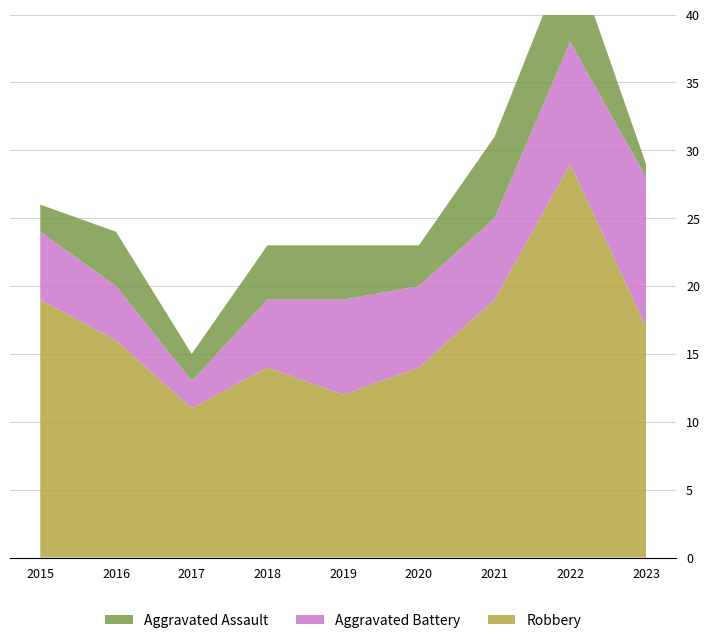

Reading left to right, extract all data points from this chart.

Robbery: 19	16	11	14	12	14	19	29	17
Aggravated Battery: 5	4	2	5	7	6	6	9	11
Aggravated Assault: 2	4	2	4	4	3	6	7	1